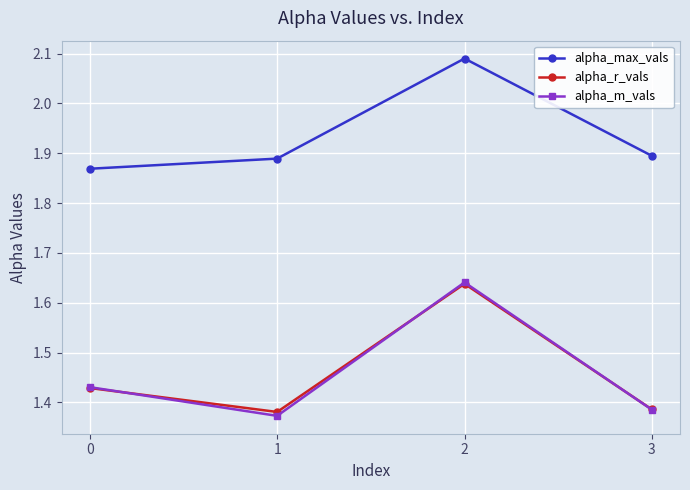

True or false: alpha_max_vals and alpha_m_vals cross at least once.

False